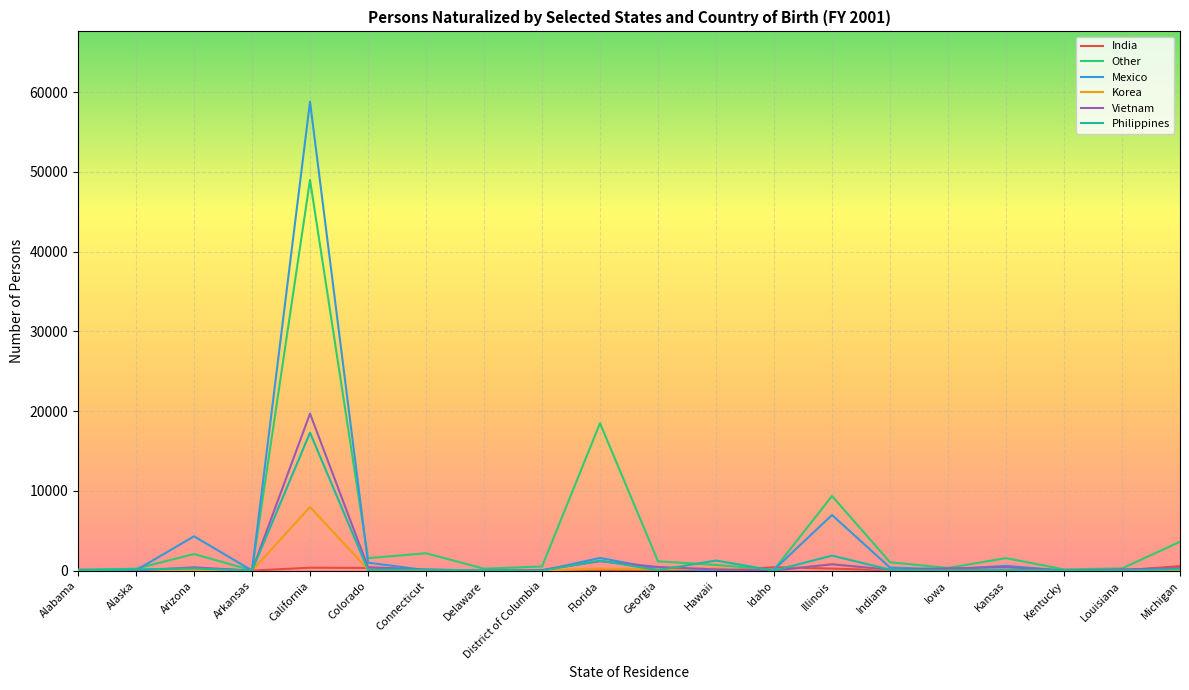

At which label does Philippines first exceed 115?

Alaska